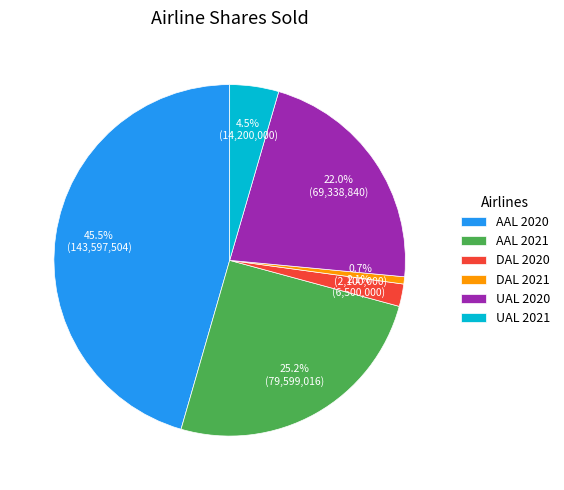

True or false: DAL 2020 accounts for 15% of the total.

False